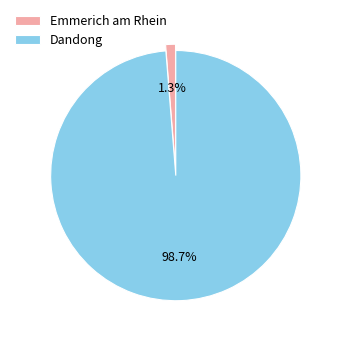

Is there a majority slice in this chart?

Yes